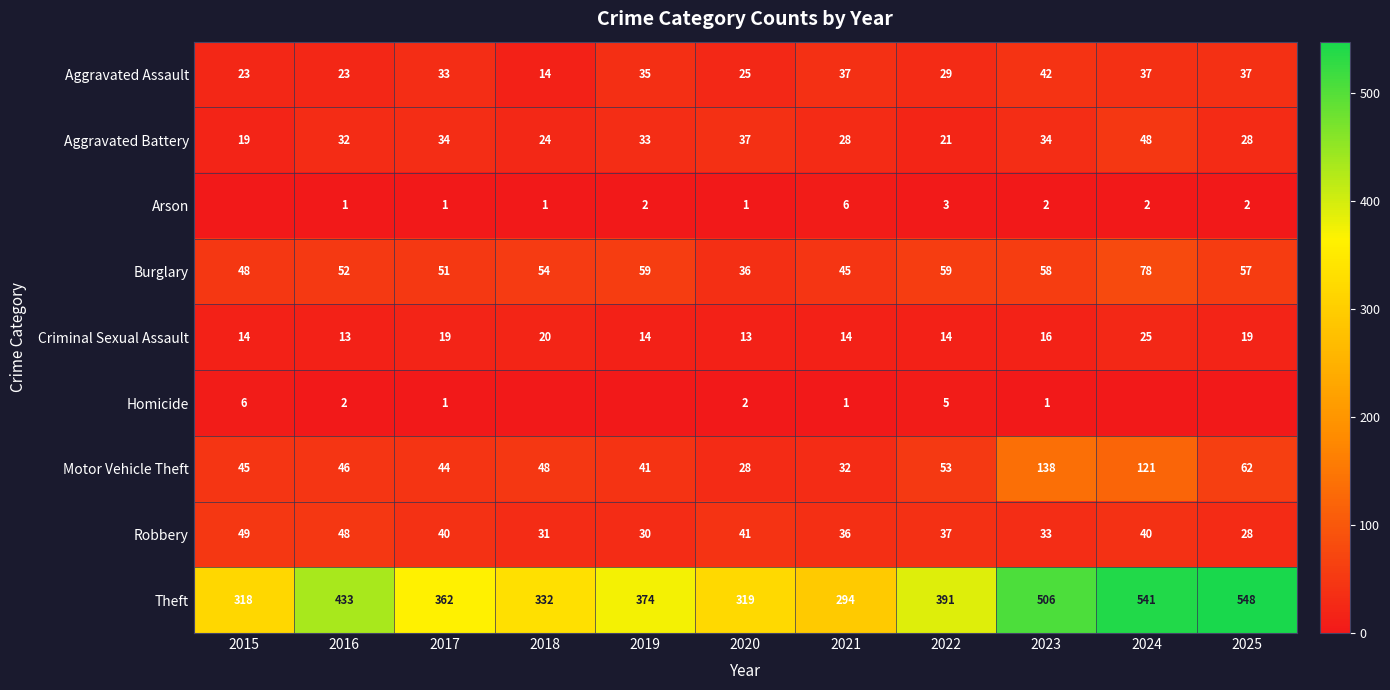

At which category is the sum across all series the highest?

2024